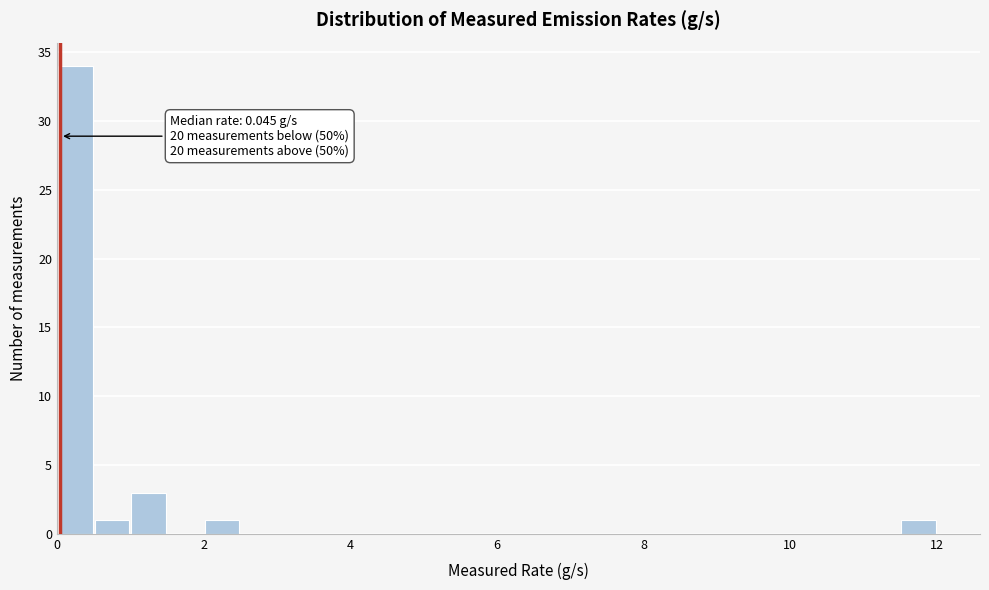

Around what value on the x-axis is the tallest bar? Give the approximate position of its centre, as read against the axis.

0.2